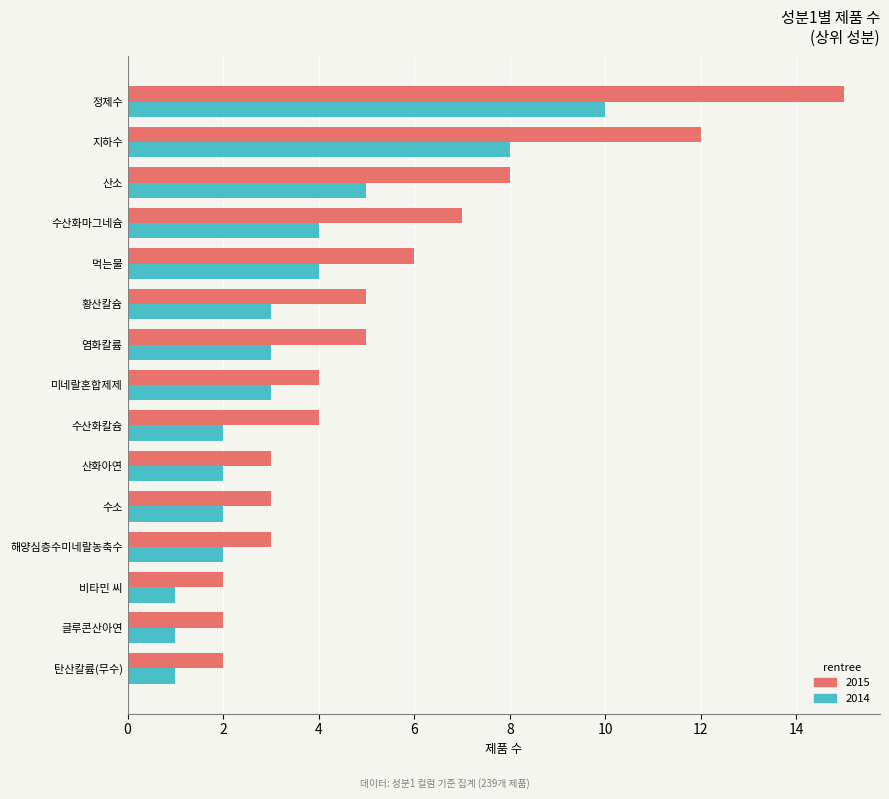

What are all the series names shown in the legend?

2015, 2014